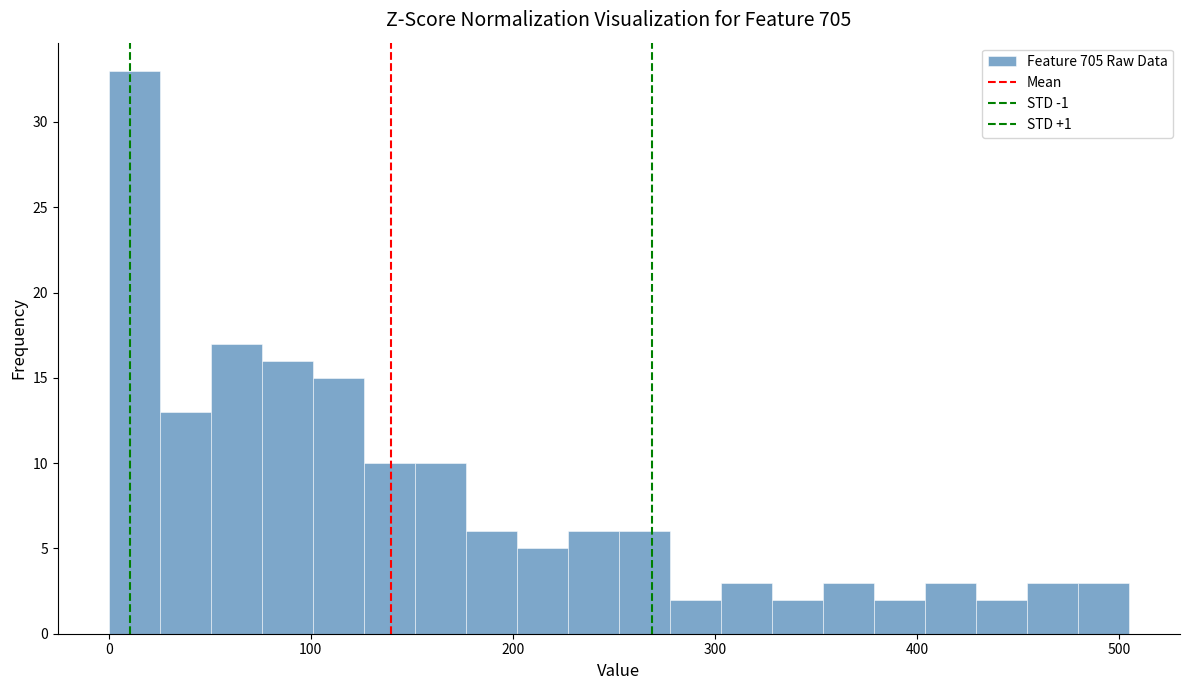

Around what value on the x-axis is the tallest bar? Give the approximate position of its centre, as read against the axis.

10